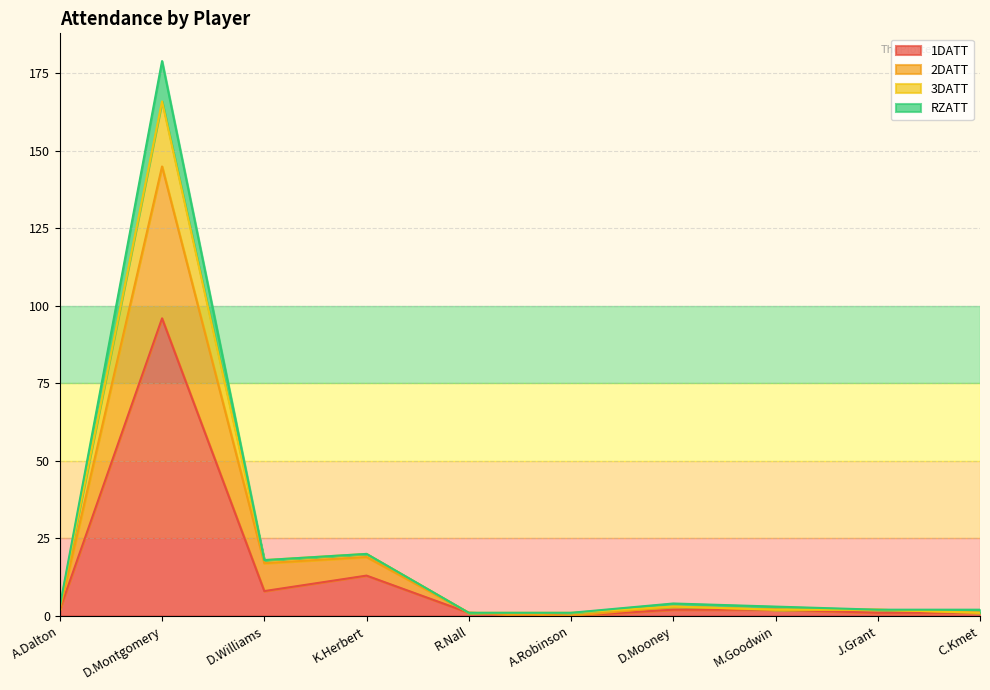

At which category is the sum across all series the highest?

D.Montgomery